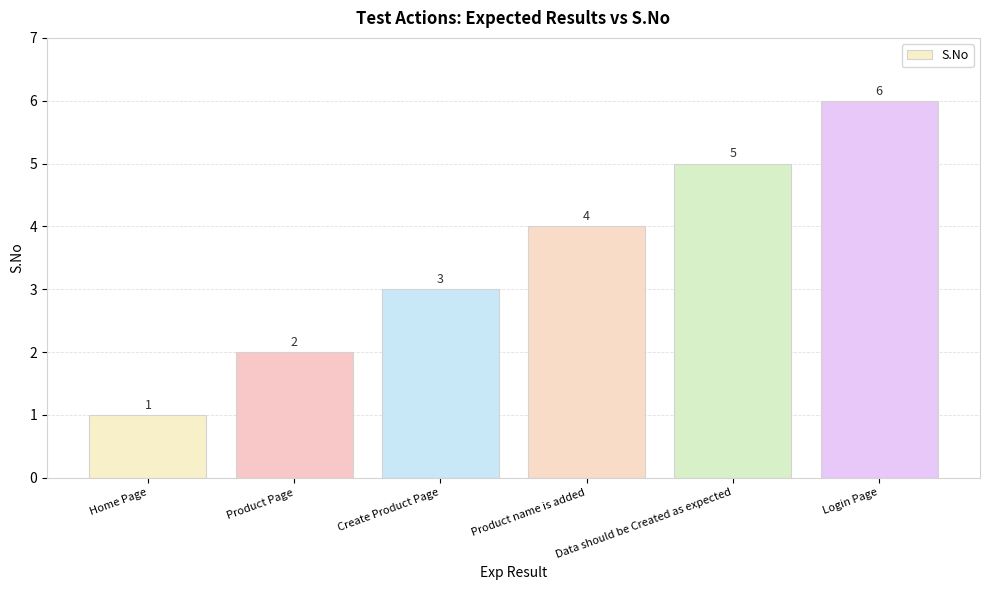

What is the label of the 1st bar from the left?

Home Page